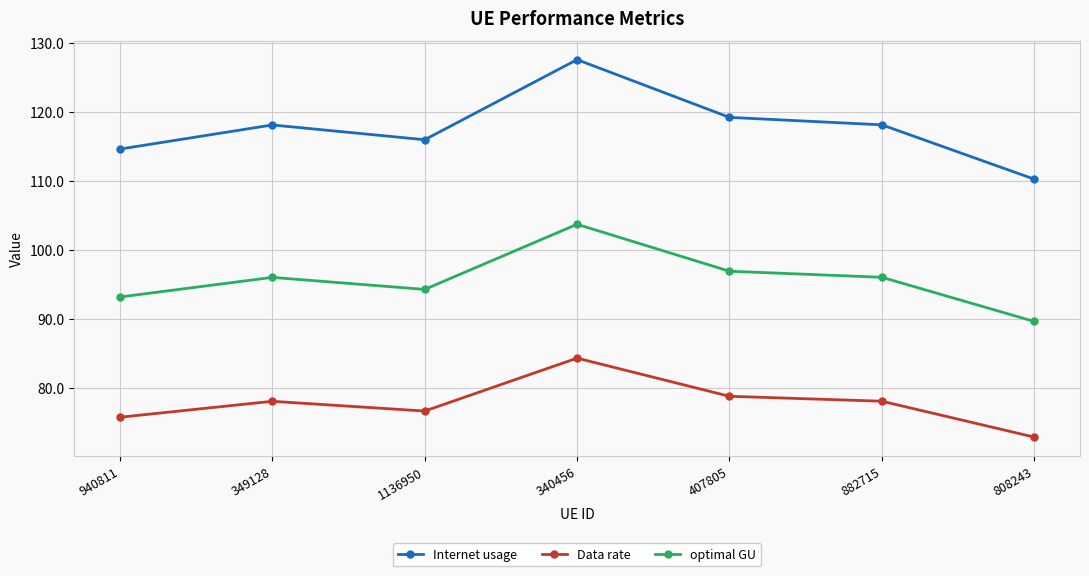

Rank the series at 808243 from lowest to highest value.

Data rate, optimal GU, Internet usage